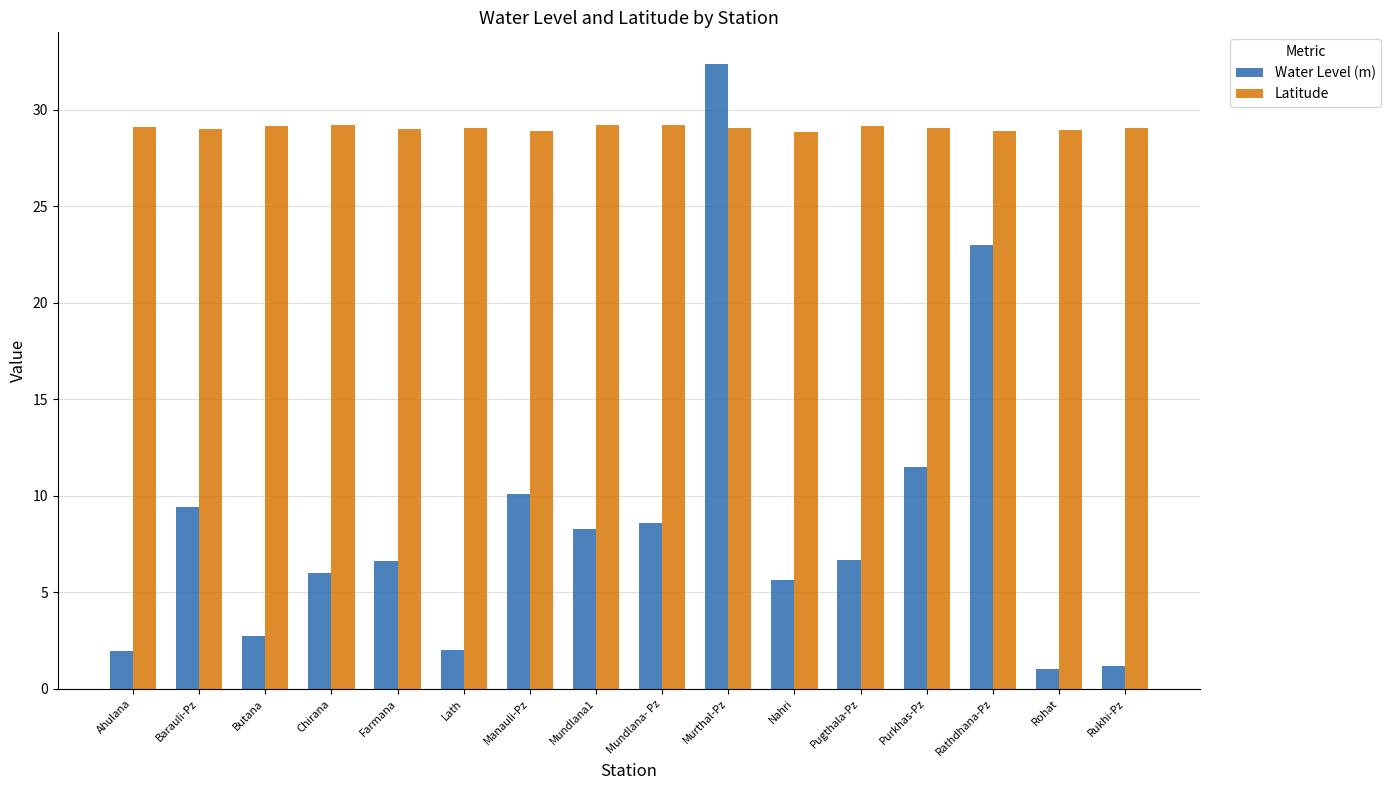

At which label does Water Level (m) reach its peak?

Murthal-Pz